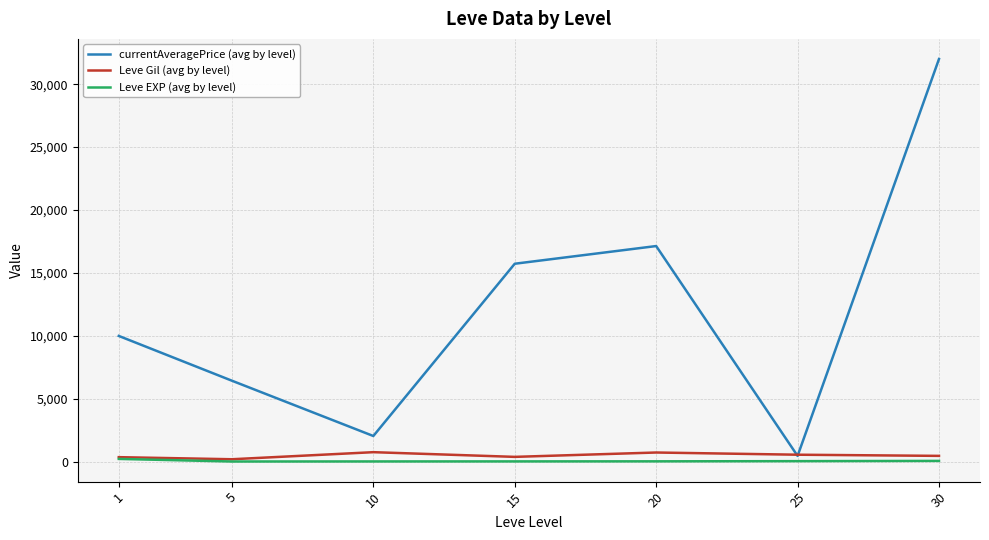

The Leve EXP (avg by level) series shows 18.0 at 20. True or false?

True